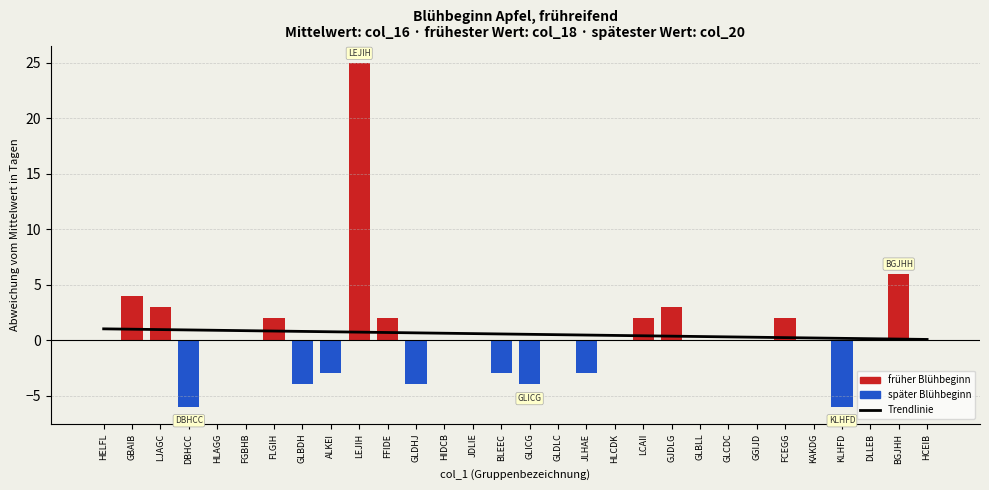

What is the change in value from LCAII to GGIJD?

-0.1